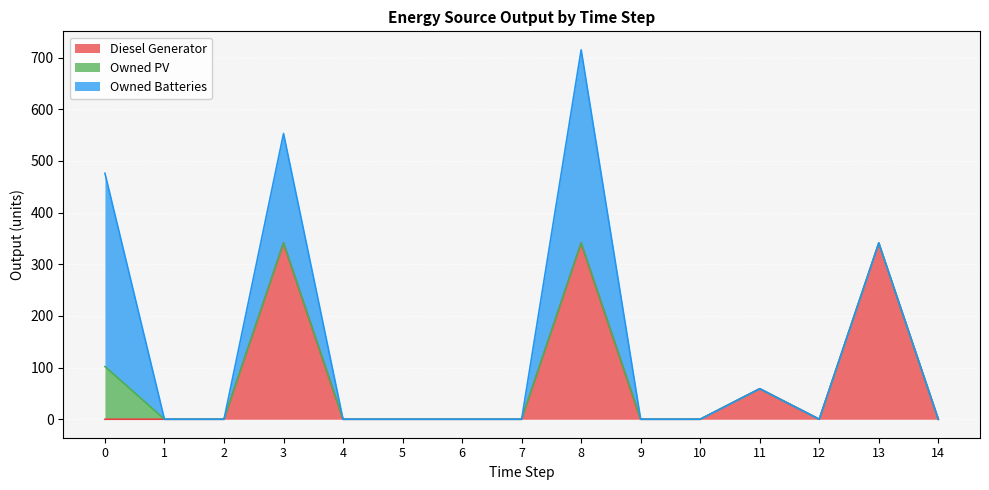

How many series are shown in this chart?

3